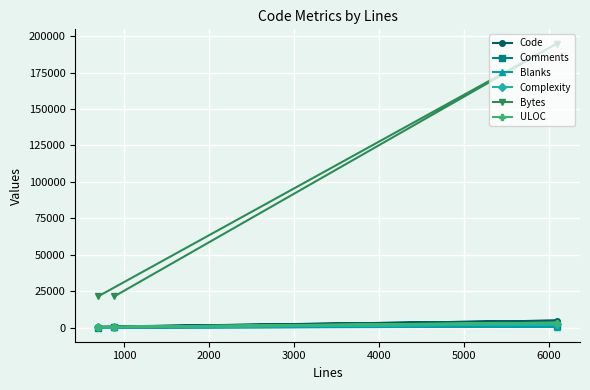

What is the lowest value of the Bytes series?

21334